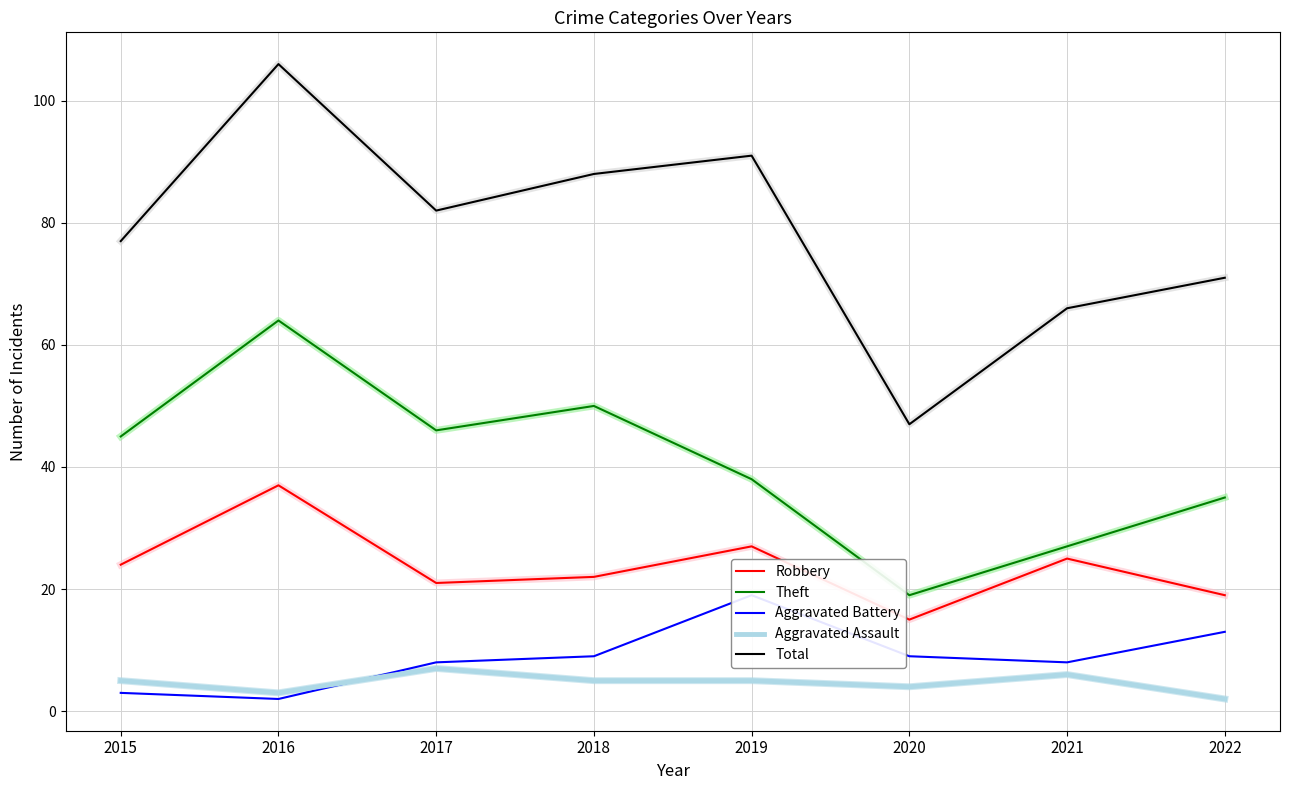

Count the number of data series in this chart.

5